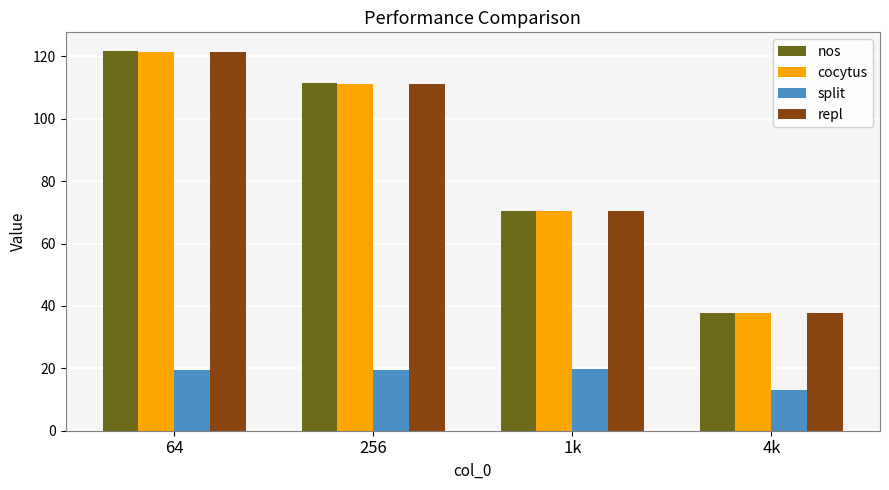

Which category has the highest value in the repl series?

64